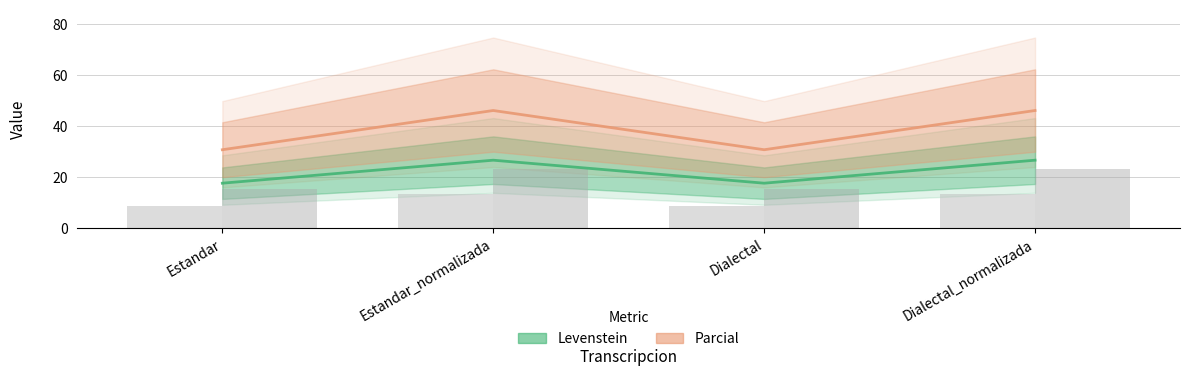

At Estandar_normalizada, list the series in order from largest to smallest.

Parcial, Levenstein